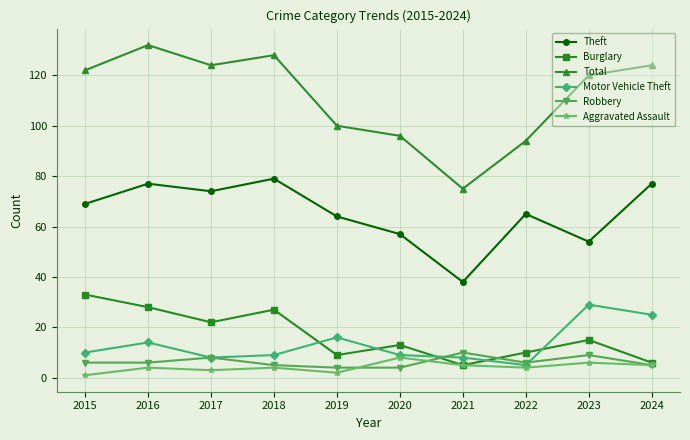

The Theft series shows 103 at 2017. True or false?

False